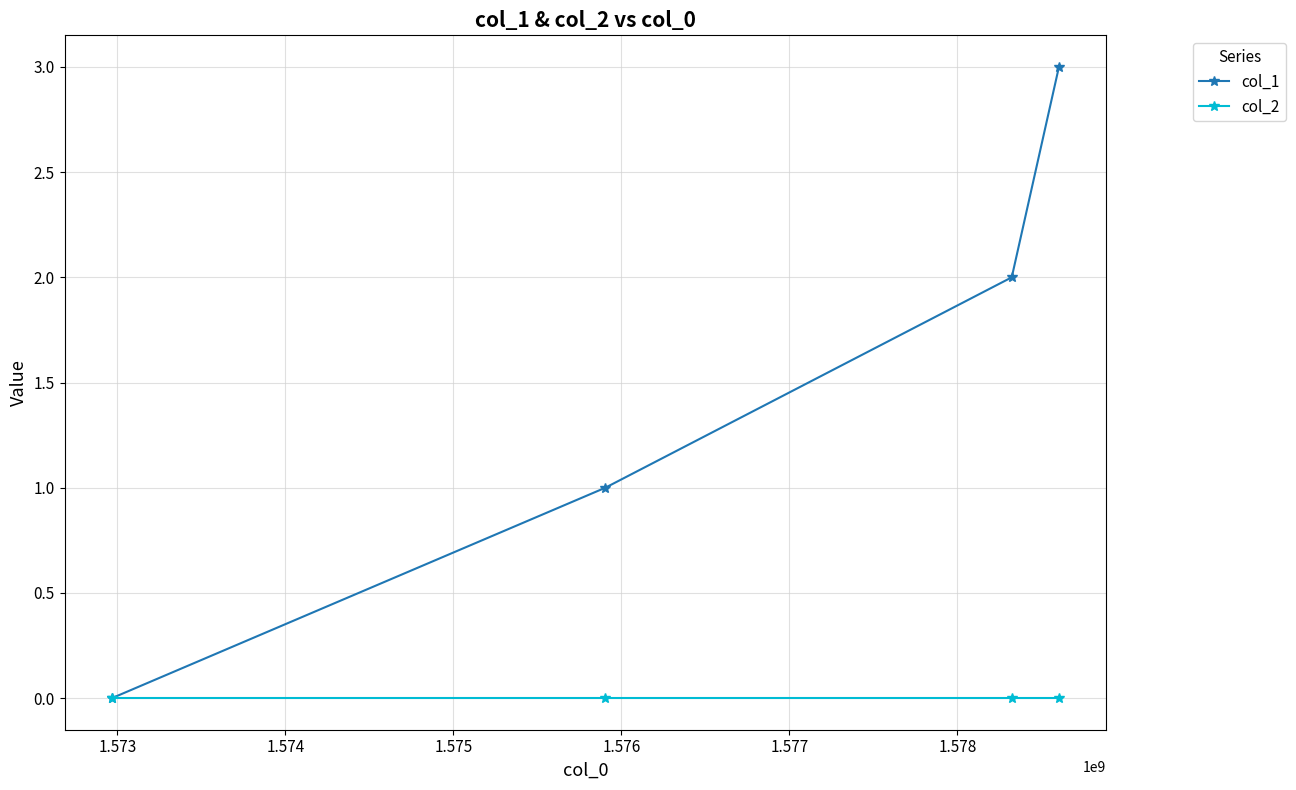

List the series in order of their overall mean, lowest first.

col_2, col_1